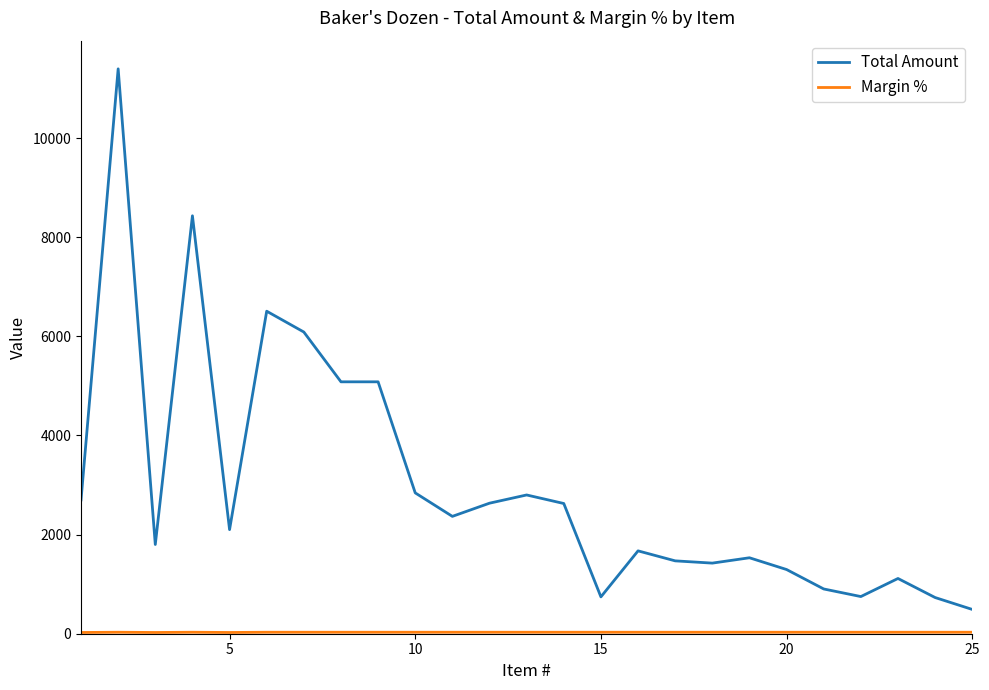

Which series has the largest total across all categories?

Total Amount